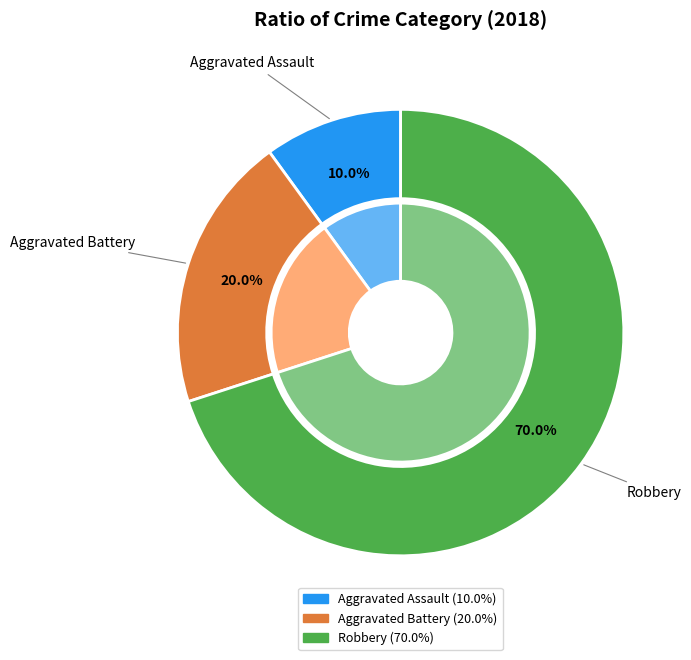

Which slice is the smallest?

Aggravated Assault